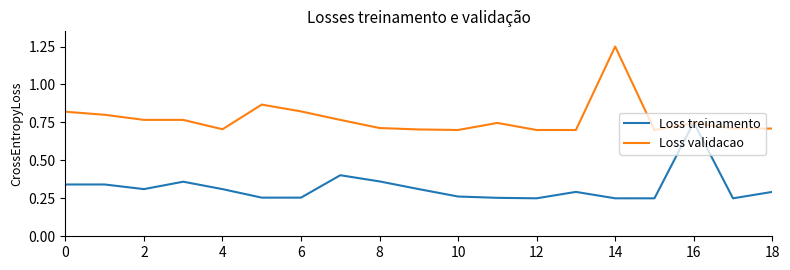

Rank the series by their maximum value, from lowest to highest.

Loss treinamento, Loss validacao